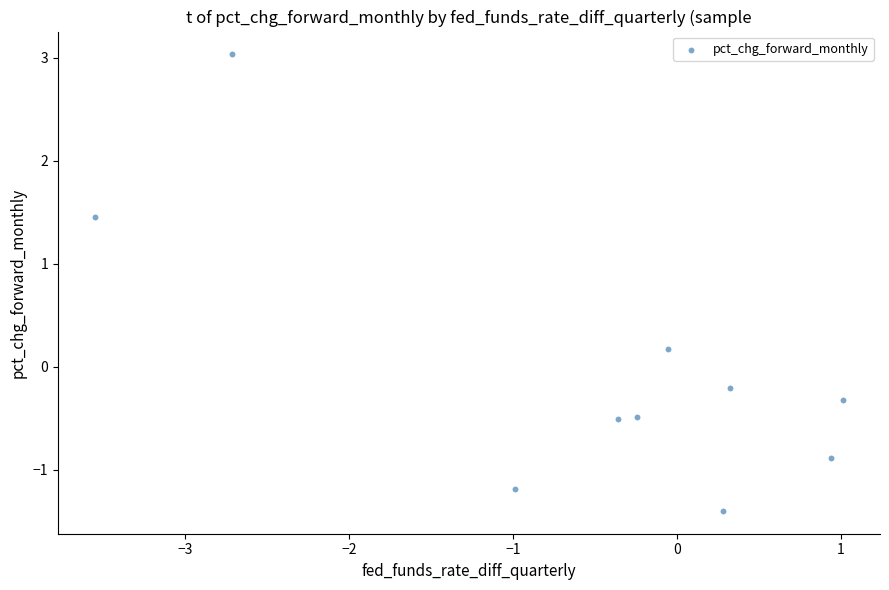

What is the range of X values (max minus min)?

4.6